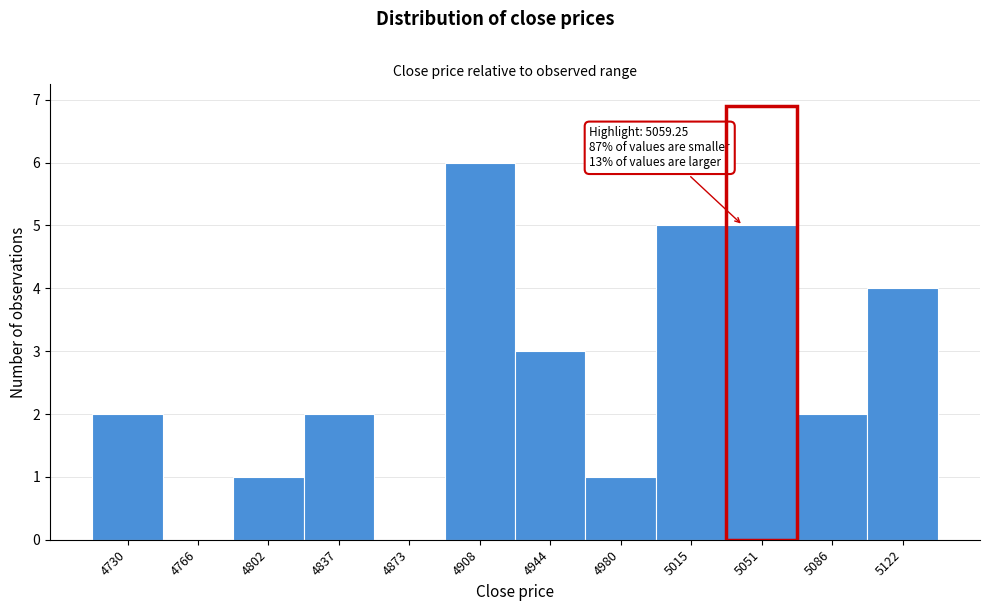

Reading right to left, list all the values displayed in this chart.

5122=4	5086=2	5051=5	5015=5	4980=1	4944=3	4908=6	4873=0	4837=2	4802=1	4766=0	4730=2